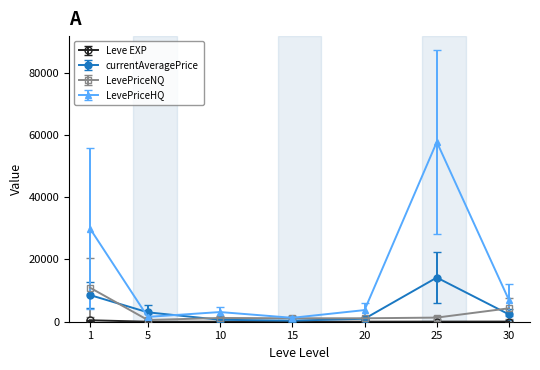

Between 20 and 25, which series saw the biggest shift?

LevePriceHQ